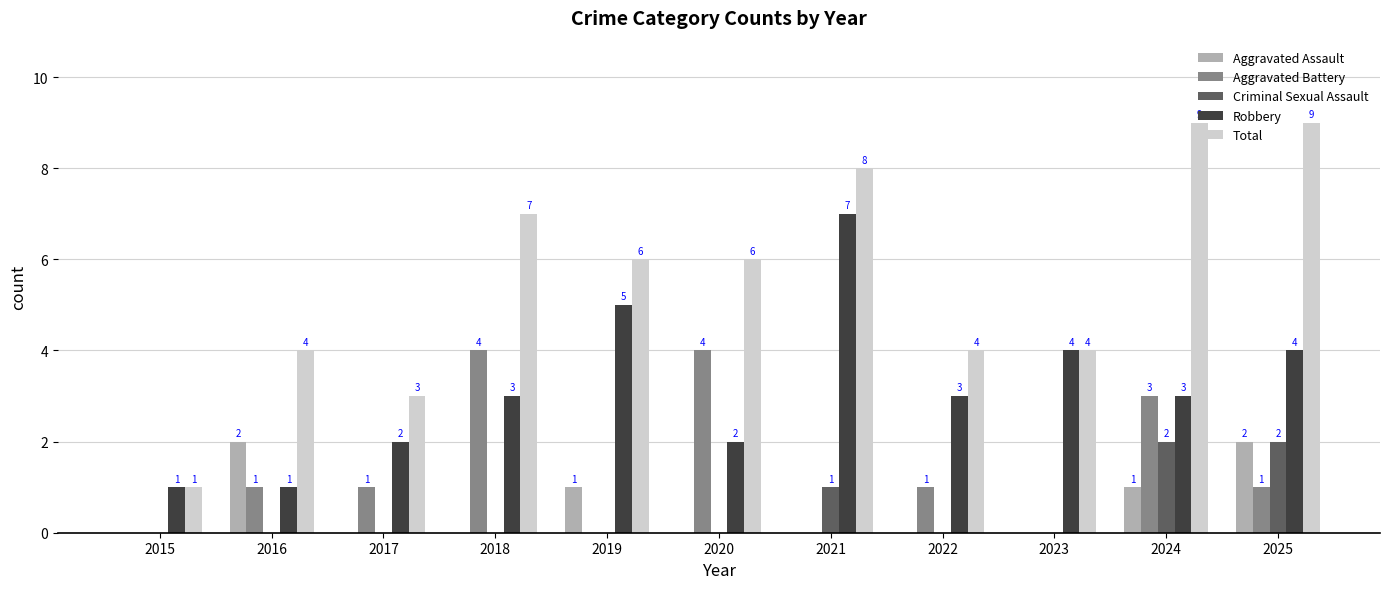

Is the value of Criminal Sexual Assault at 2023 greater than the value of Robbery at 2016?

No